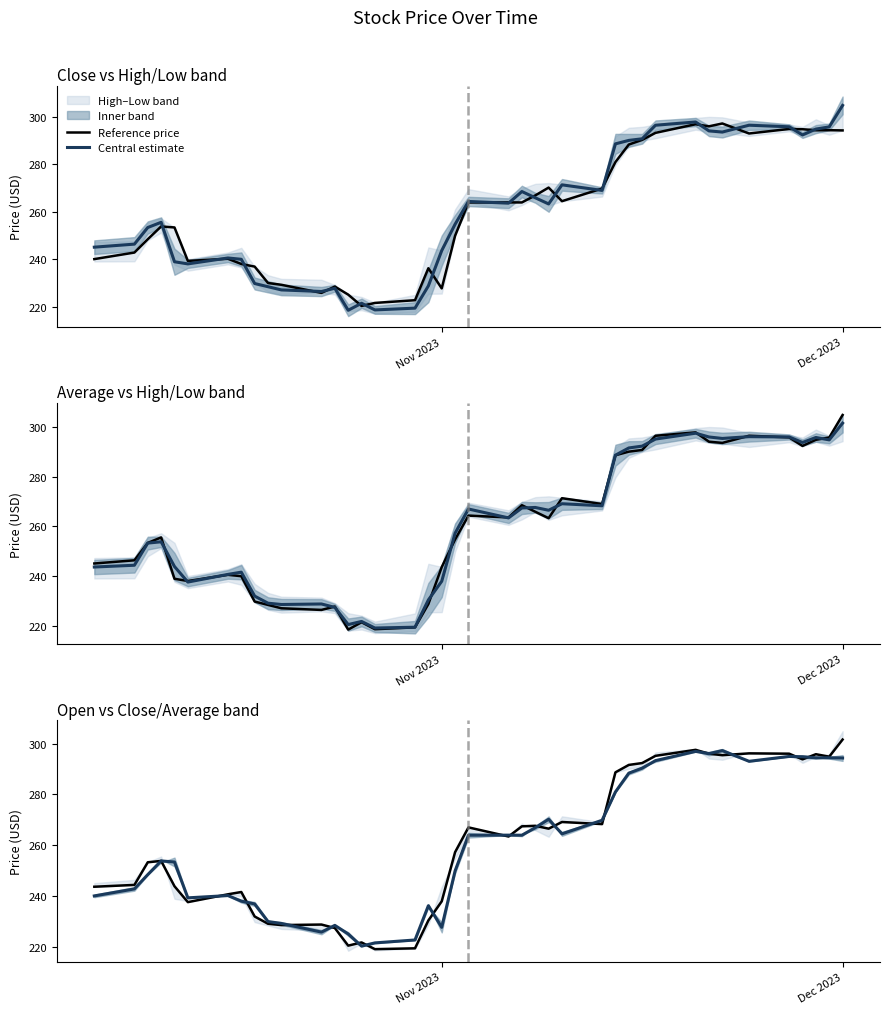

True or false: Reference price has more than 1 interior local peaks.

True